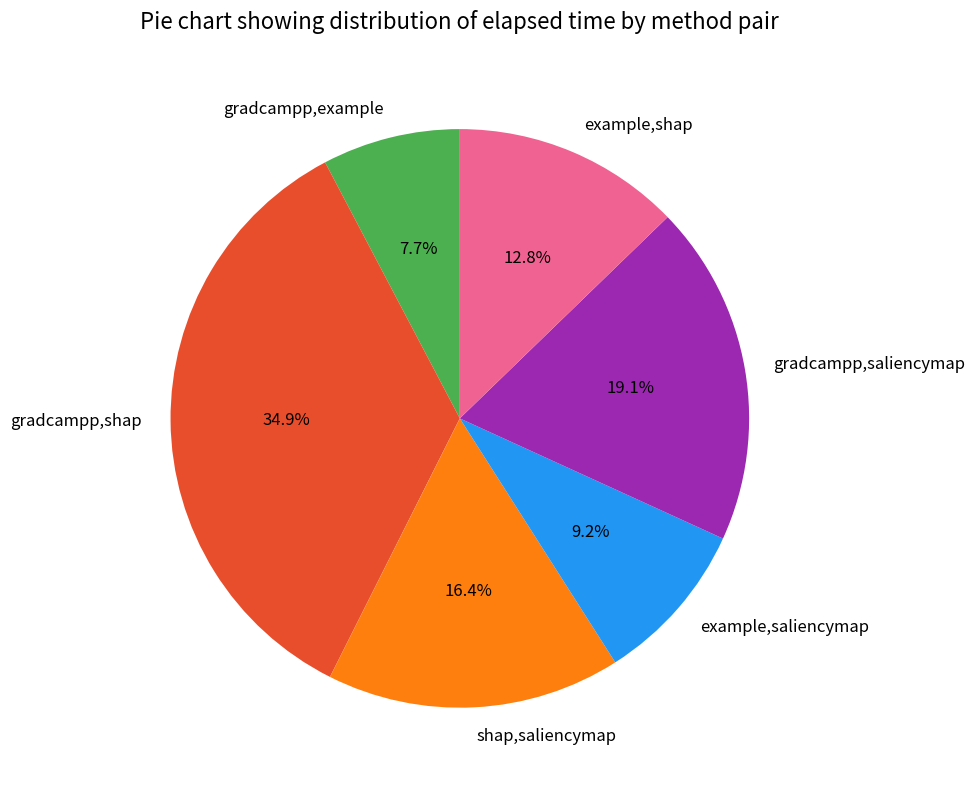

To the nearest percent, what is the difference between the largest and smallest slice percentages?

27%